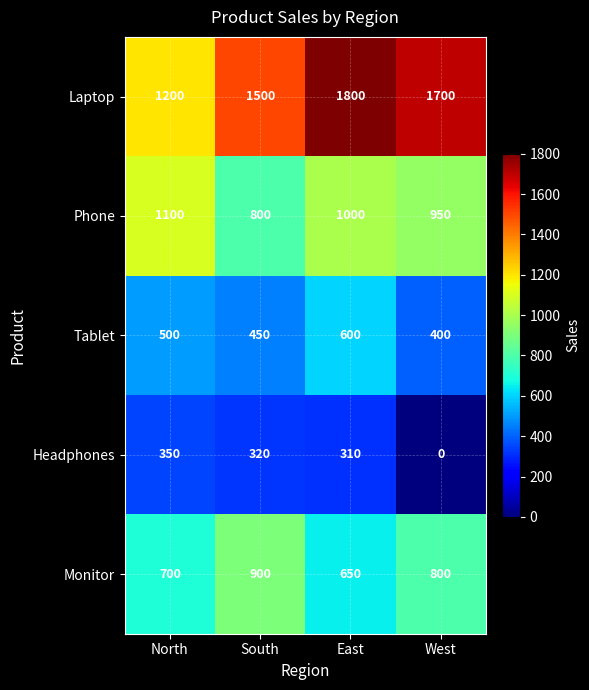

The Laptop series shows 1500 at South. True or false?

True